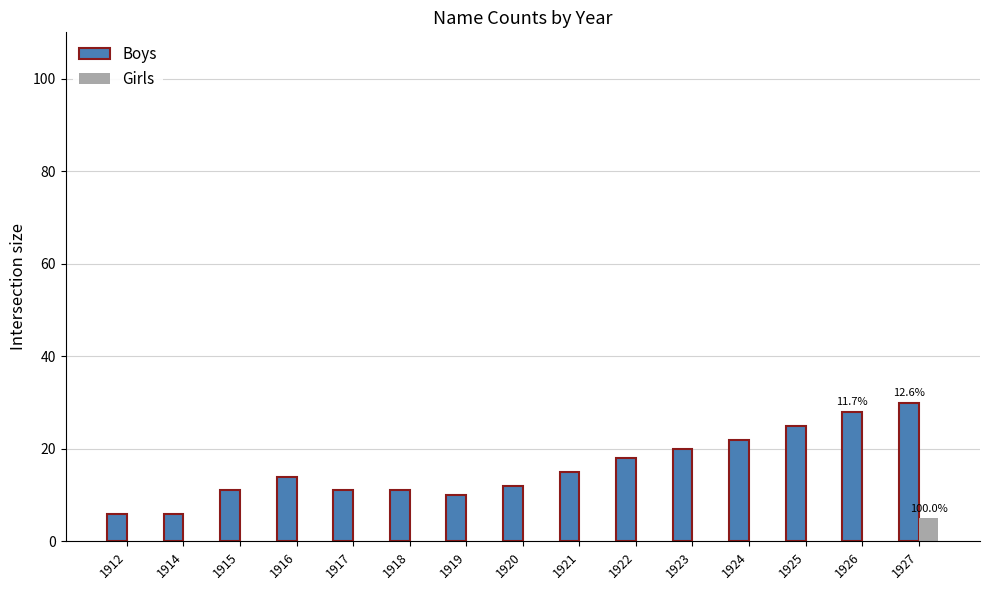

Which series has the largest total across all categories?

Boys